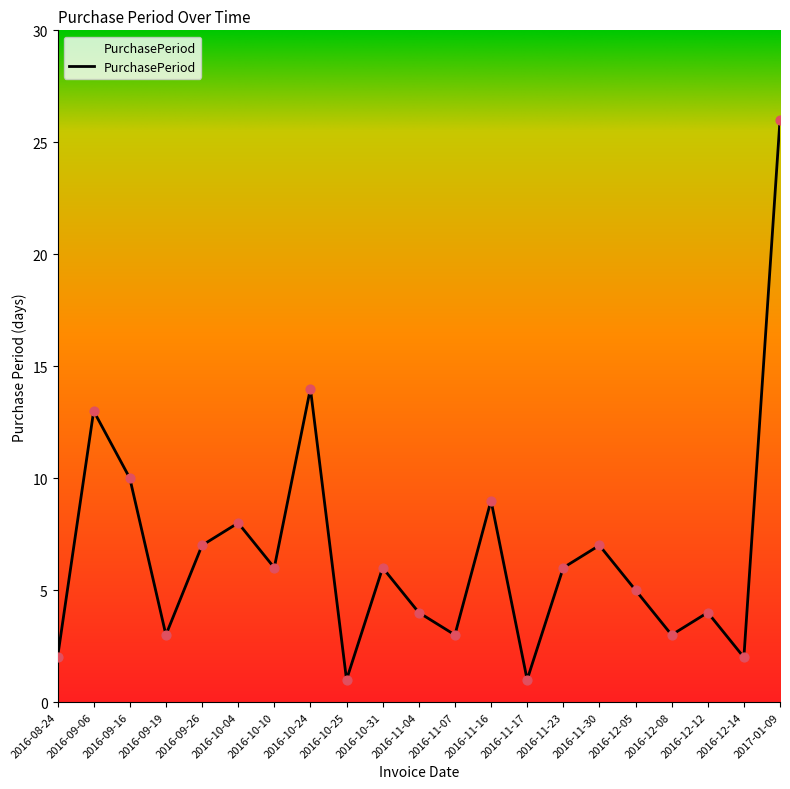

What is the change in value from 2016-09-16 to 2017-01-09?

+16